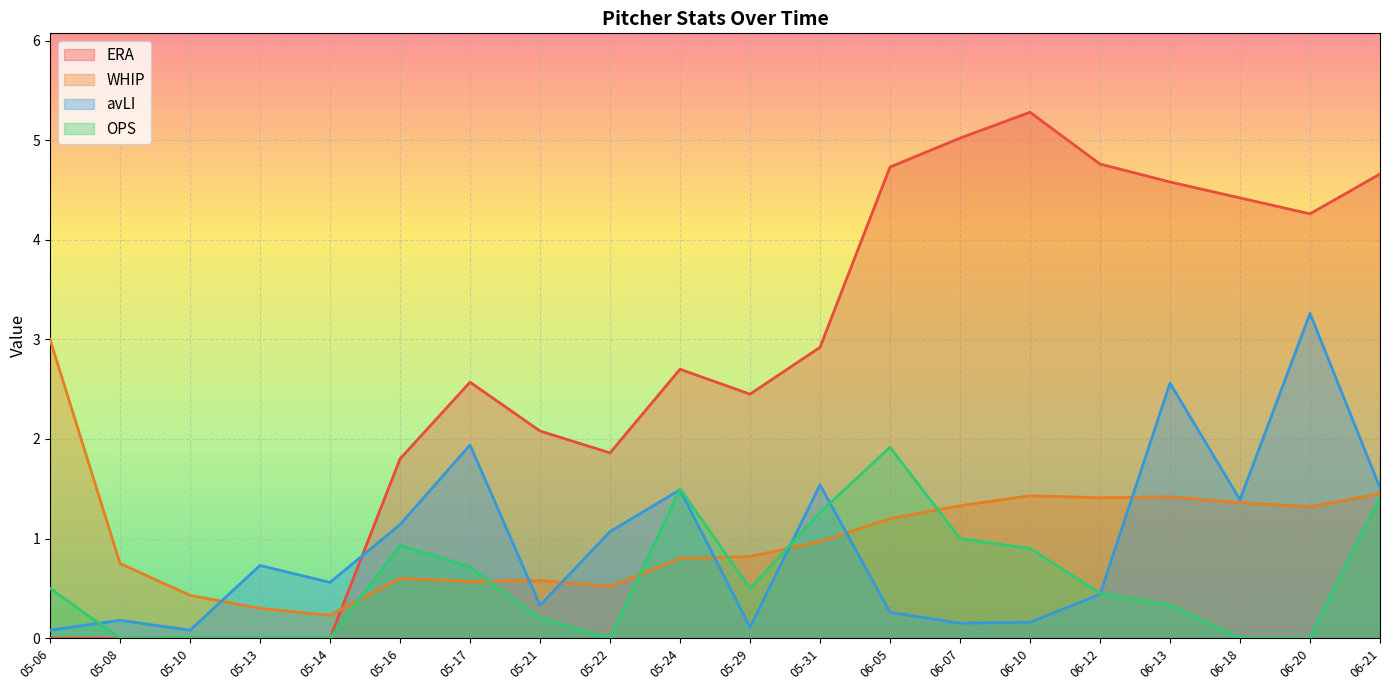

At which label does avLI reach its minimum?

05-06